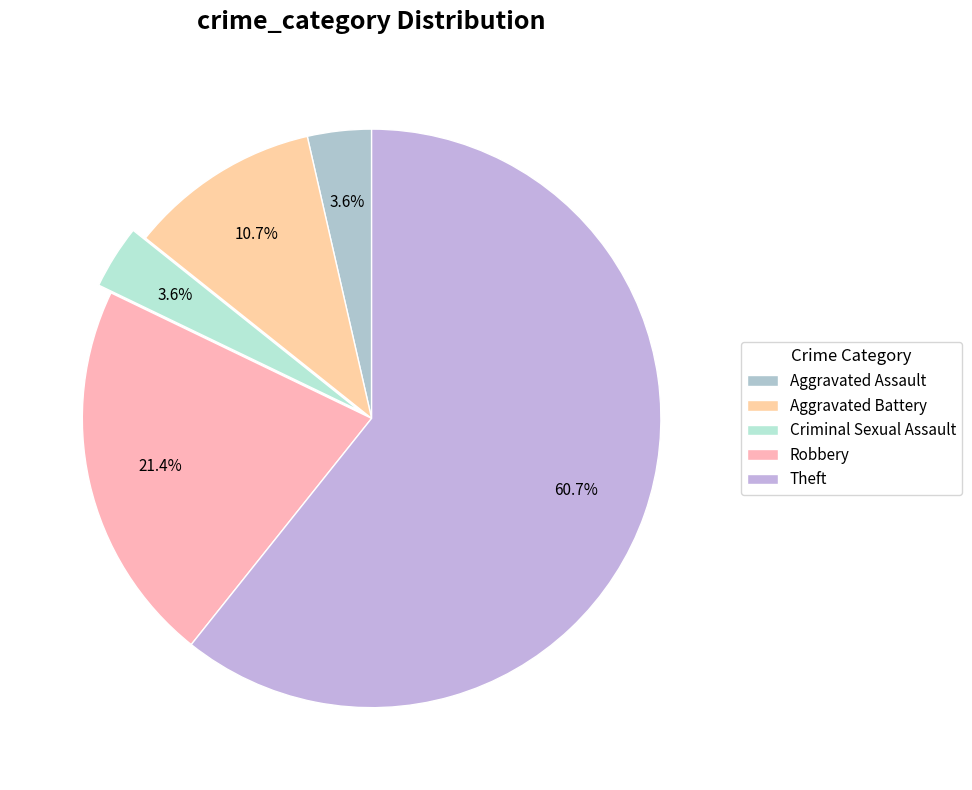

What is the total percentage of Aggravated Battery and Aggravated Assault?

14.3%